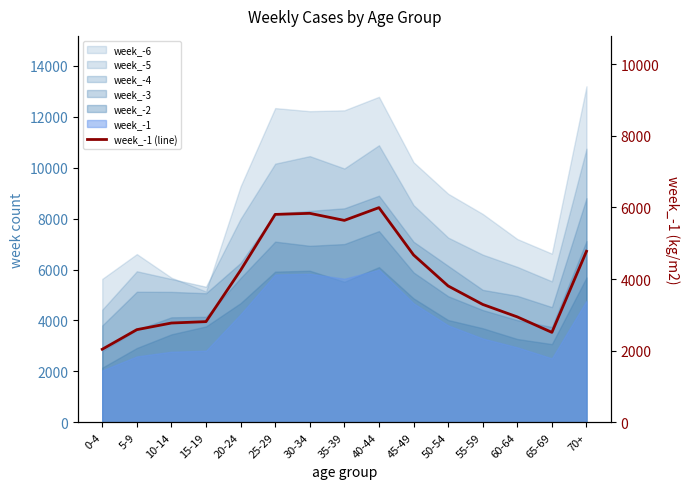

Where does the data first go above 3807?

20-24